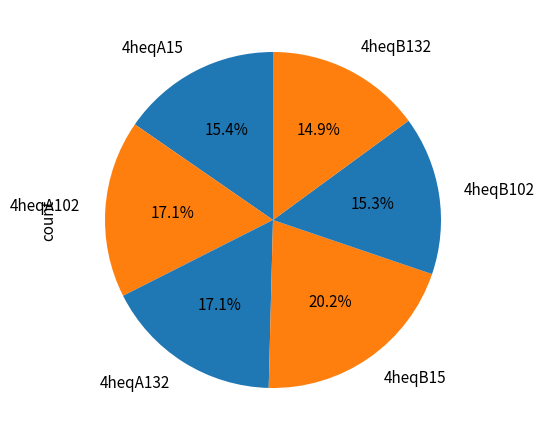

Combined, what portion of the pie is 4heqB132 and 4heqB102?

30.2%